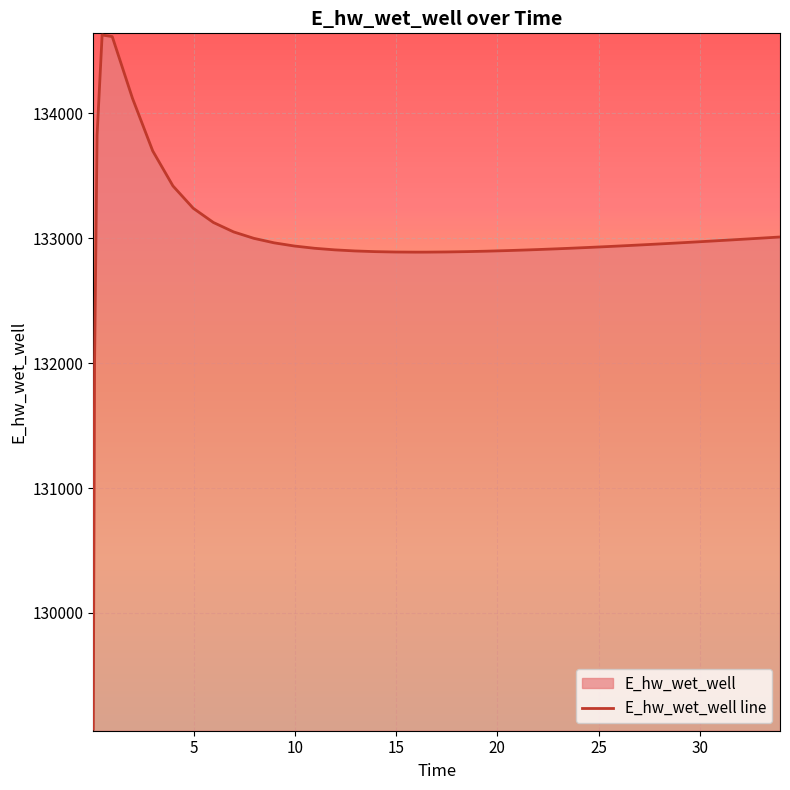

How many lines are shown in the chart?

1